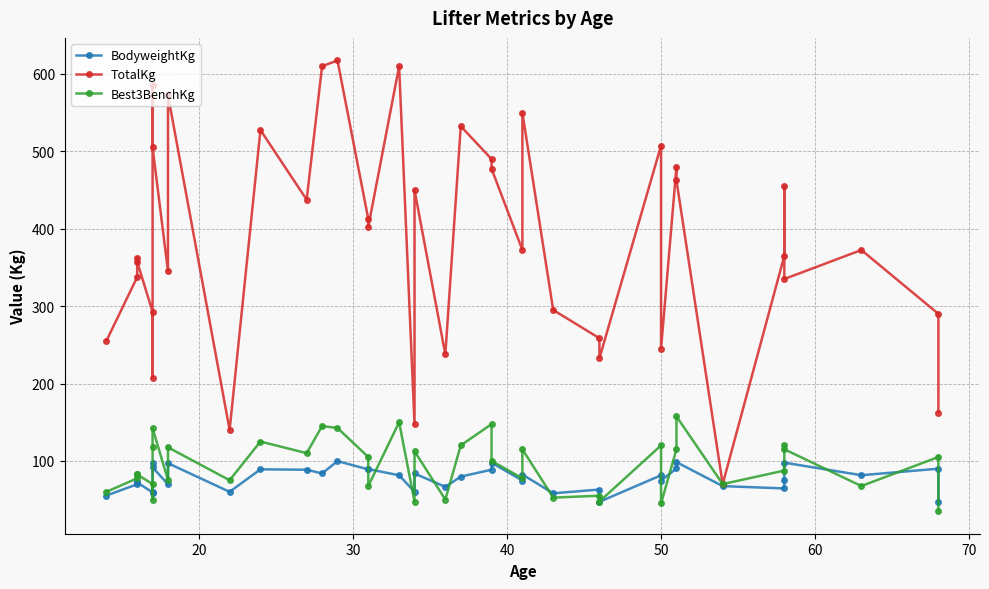

What is the difference between the maximum and minimum values in the Best3BenchKg series?

122.5